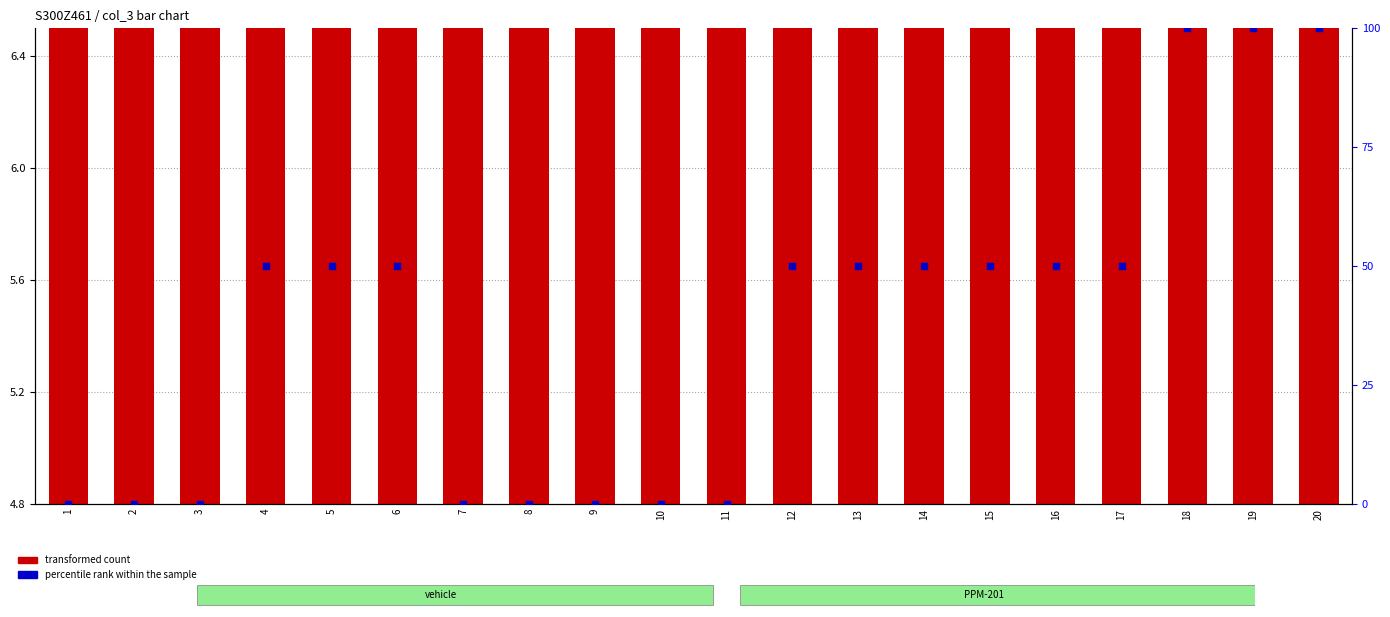

At which category is the sum across all series the highest?

18